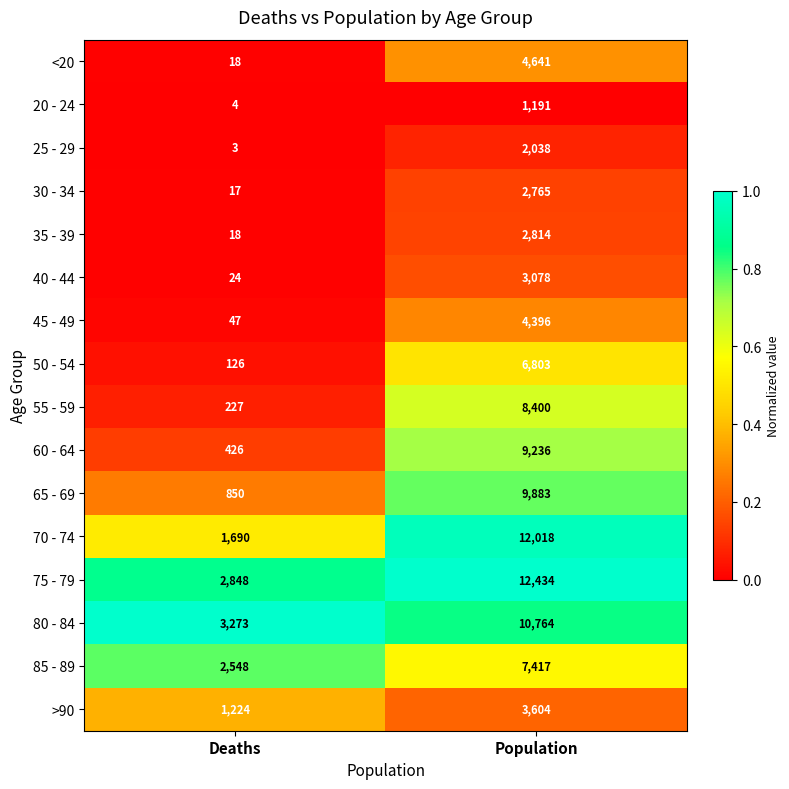

What is the total value across all series at Population?

101482